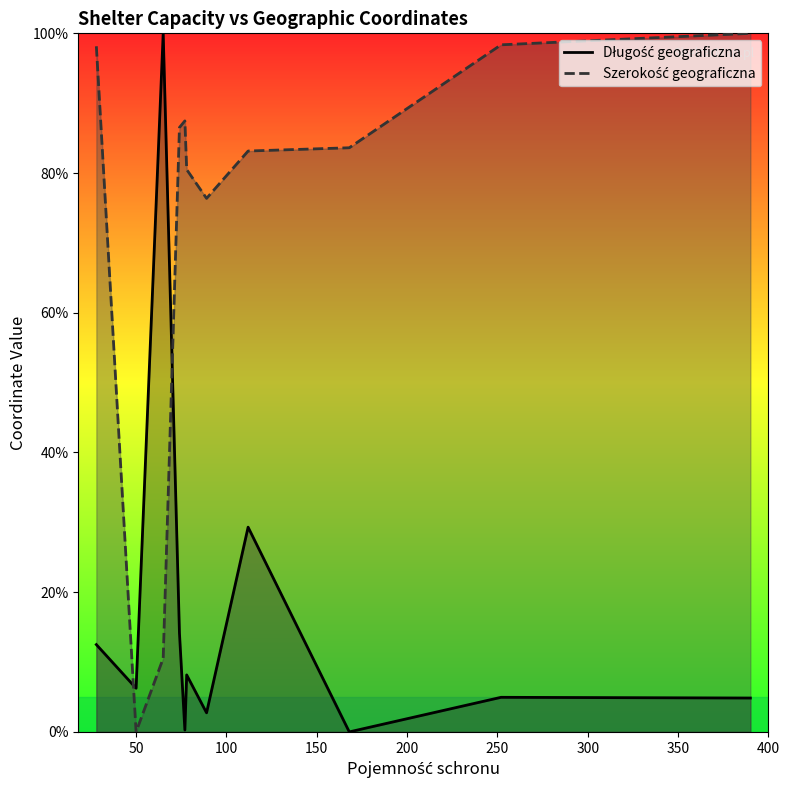

What are all the series names shown in the legend?

Długość geograficzna, Szerokość geograficzna